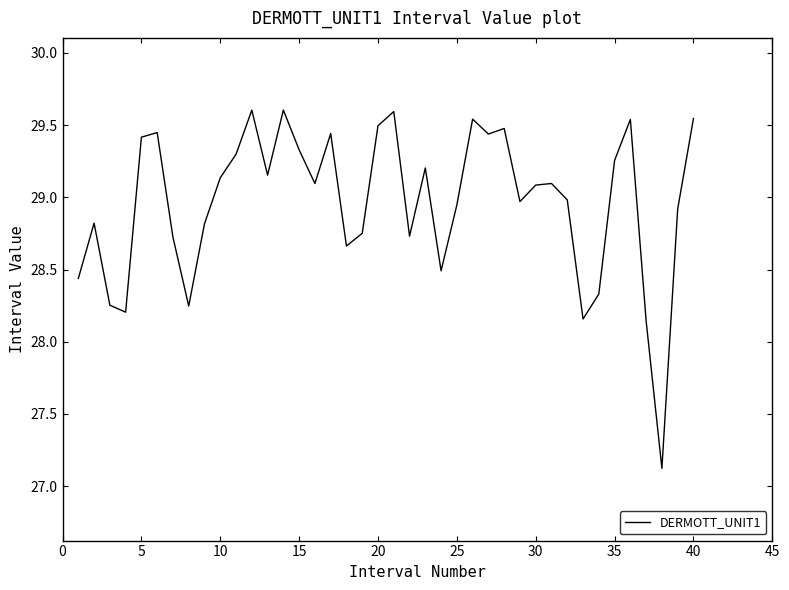

What is the minimum value shown in the chart?

27.1